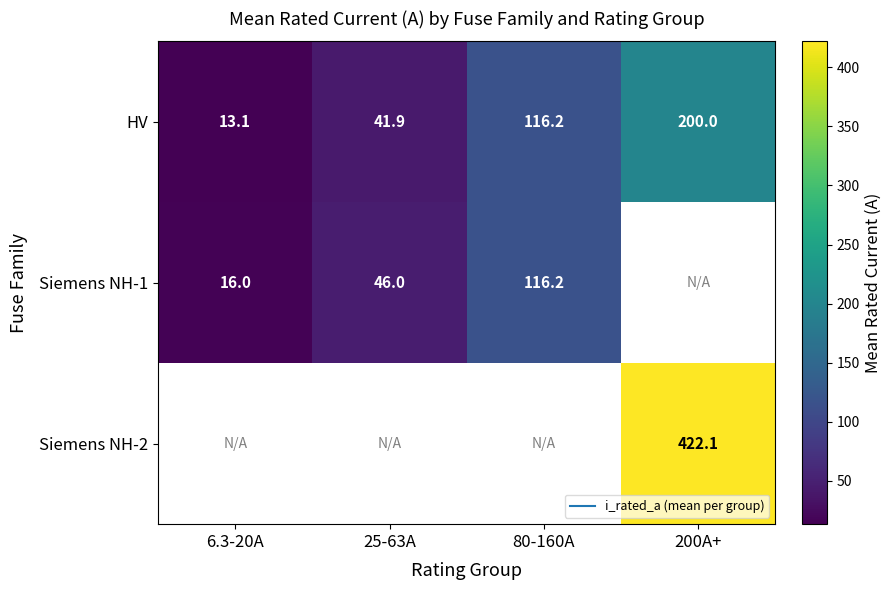

What is the greatest value displayed?

422.1